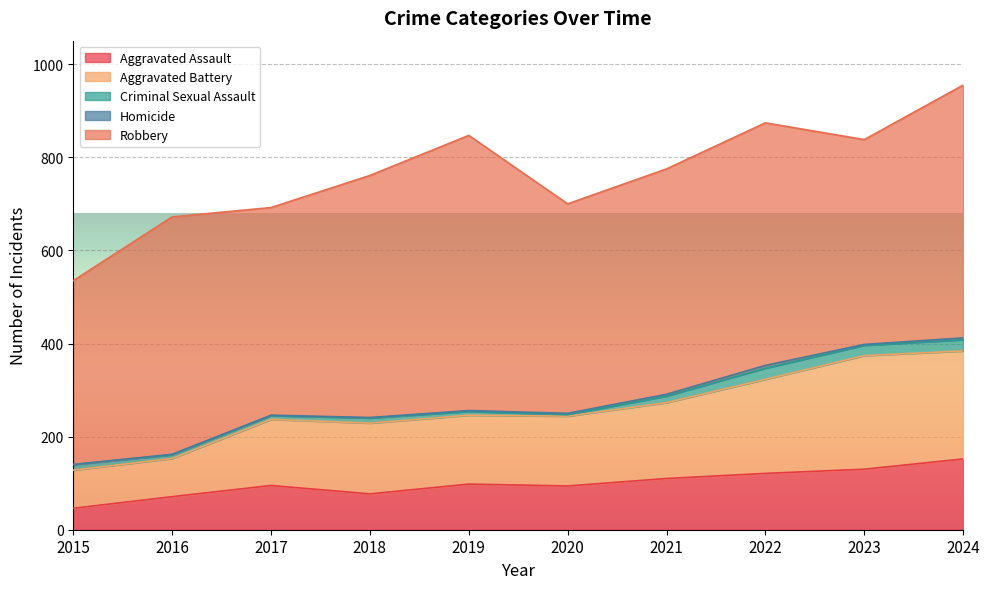

Rank the categories by Aggravated Battery value from lowest to highest.

2015, 2016, 2017, 2019, 2020, 2018, 2021, 2022, 2024, 2023